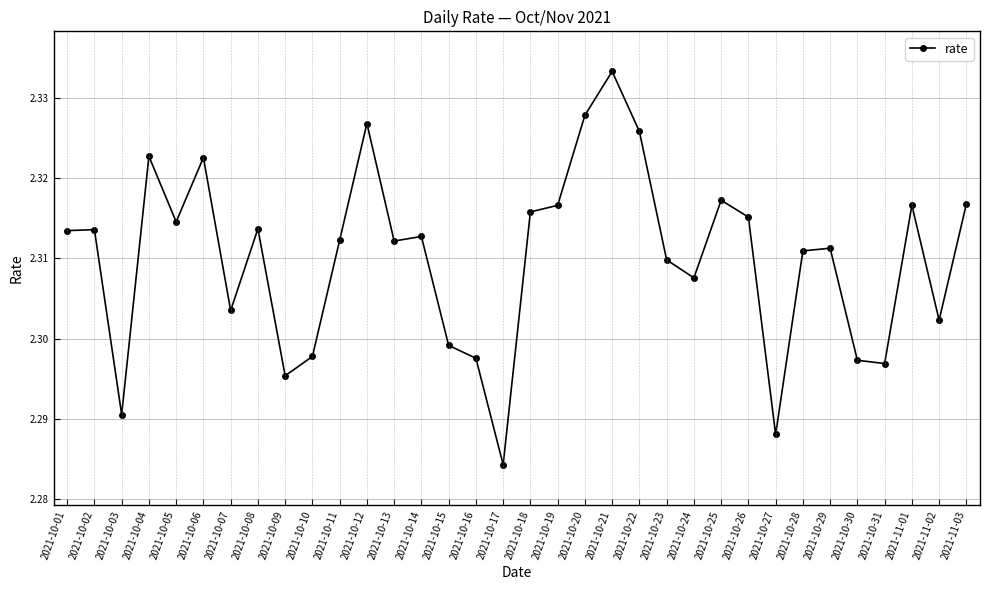

How many interior local valleys (lower than both neighbors) does the data have?

10